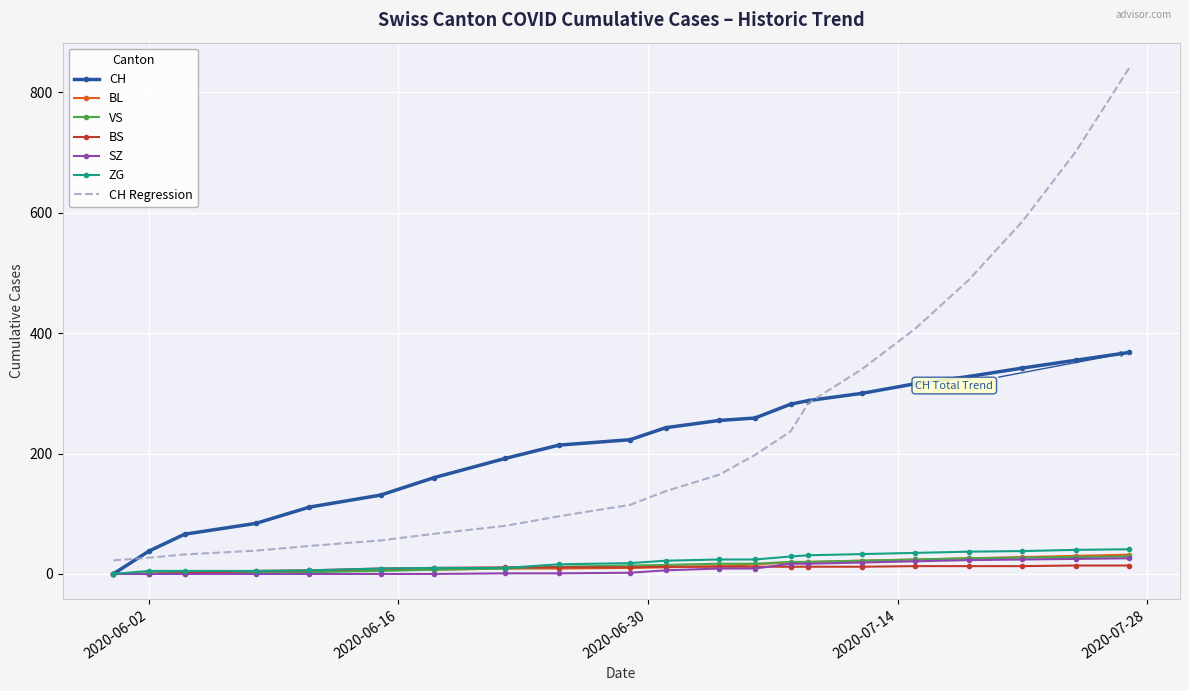

Which series has the widest spread of values?

CH Regression